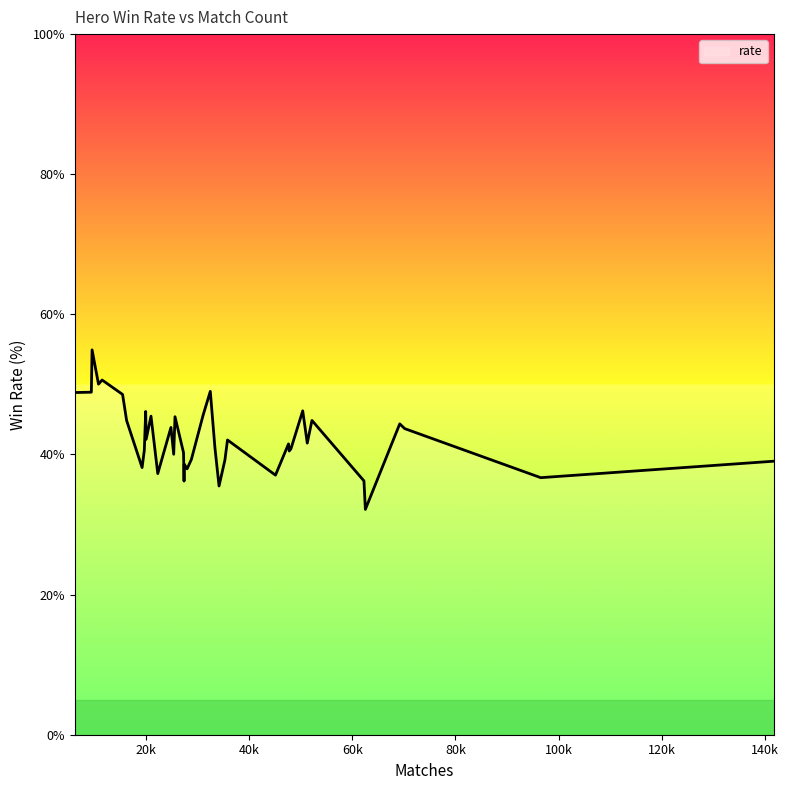

What is the minimum value shown in the chart?

32.2